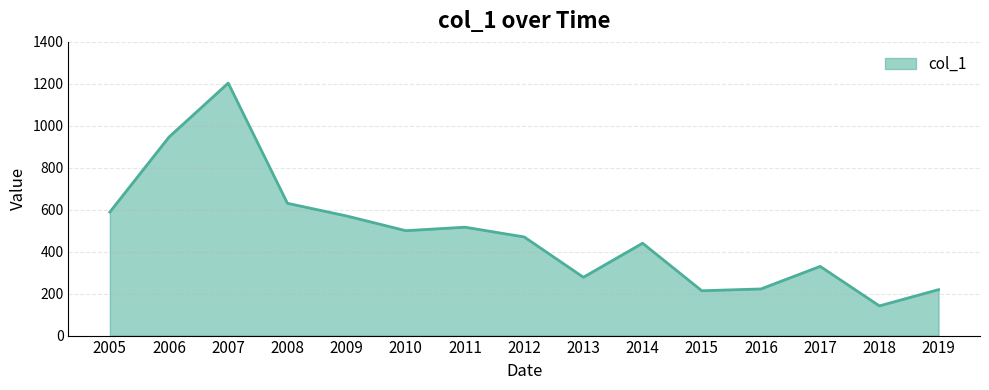

The chart shows a value of 213.7 at 2015. True or false?

True